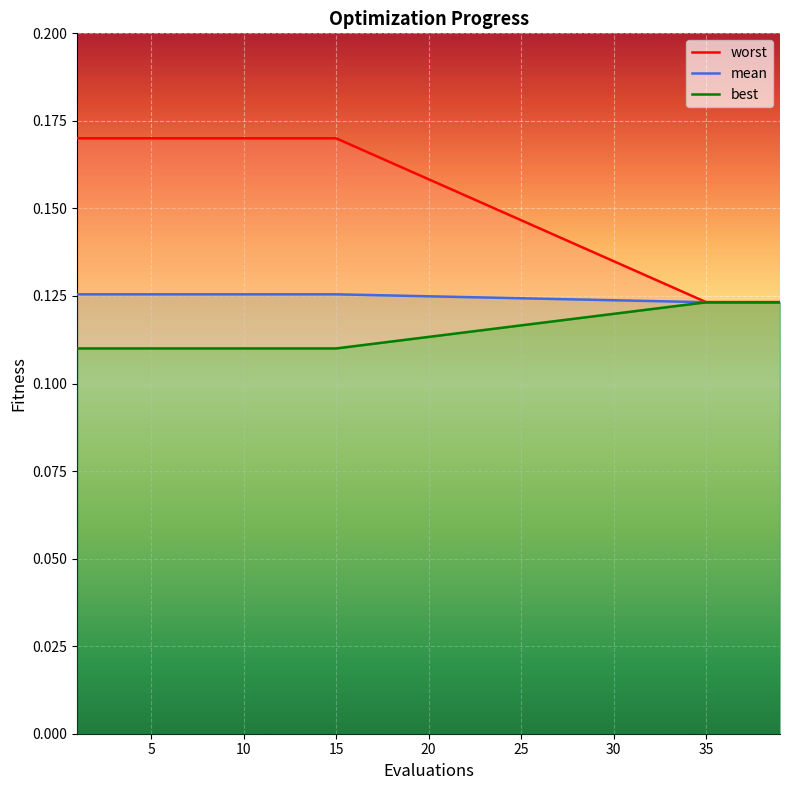

What are all the series names shown in the legend?

mean, best, worst